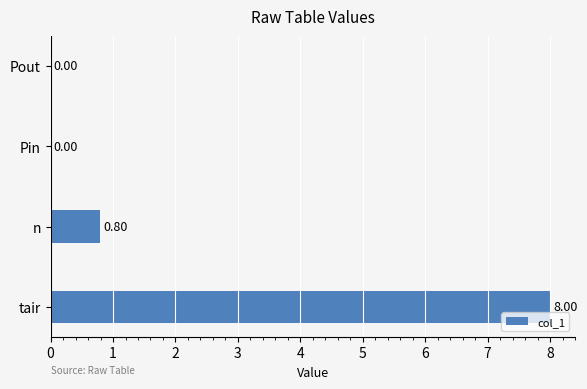

What is the change in value from tair to n?

-7.2